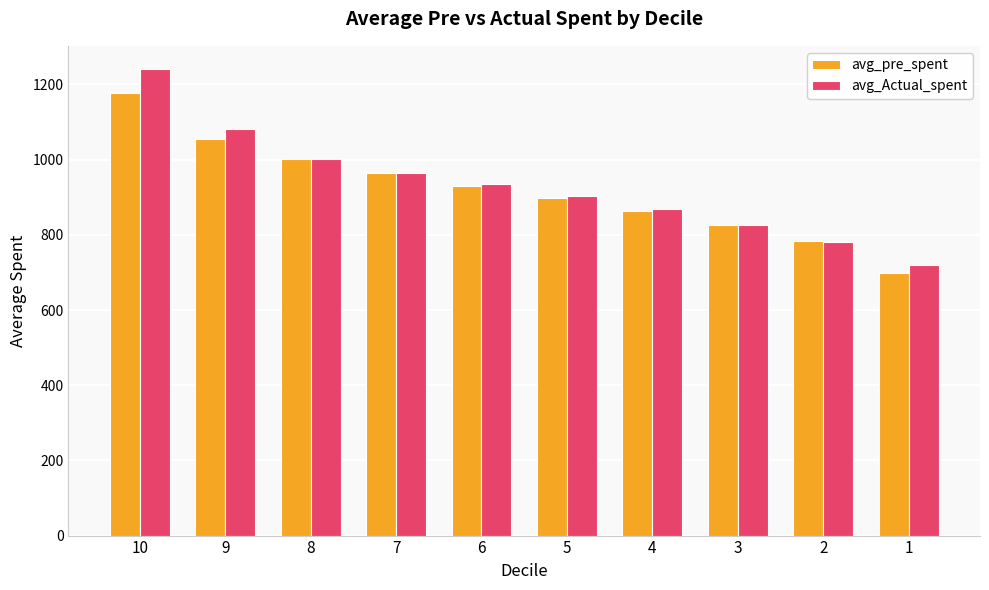

How many bars are there in each group?

2